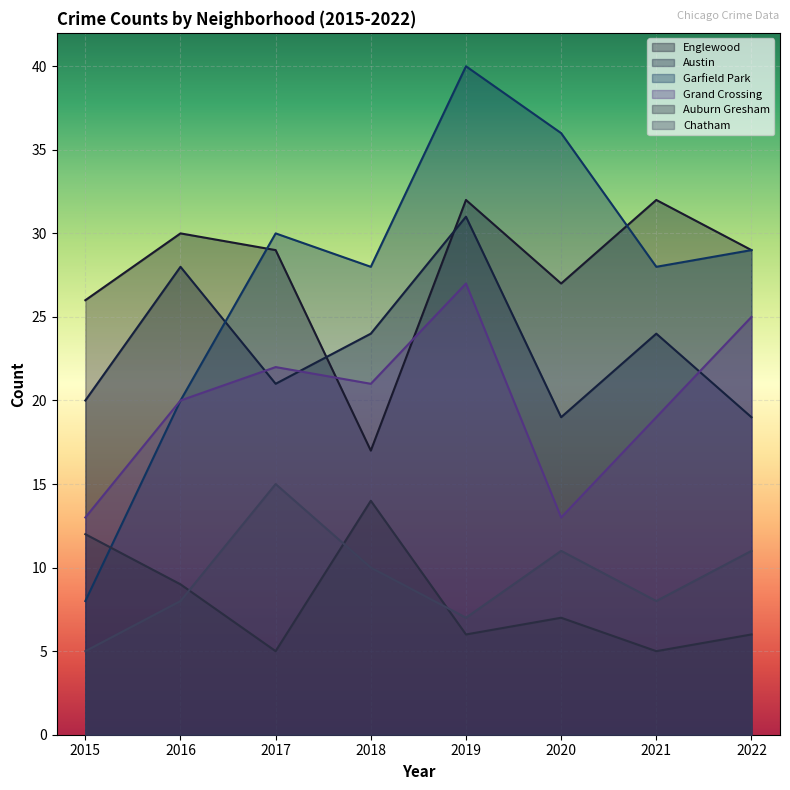

True or false: Austin has a value of 28 at 2016.

True